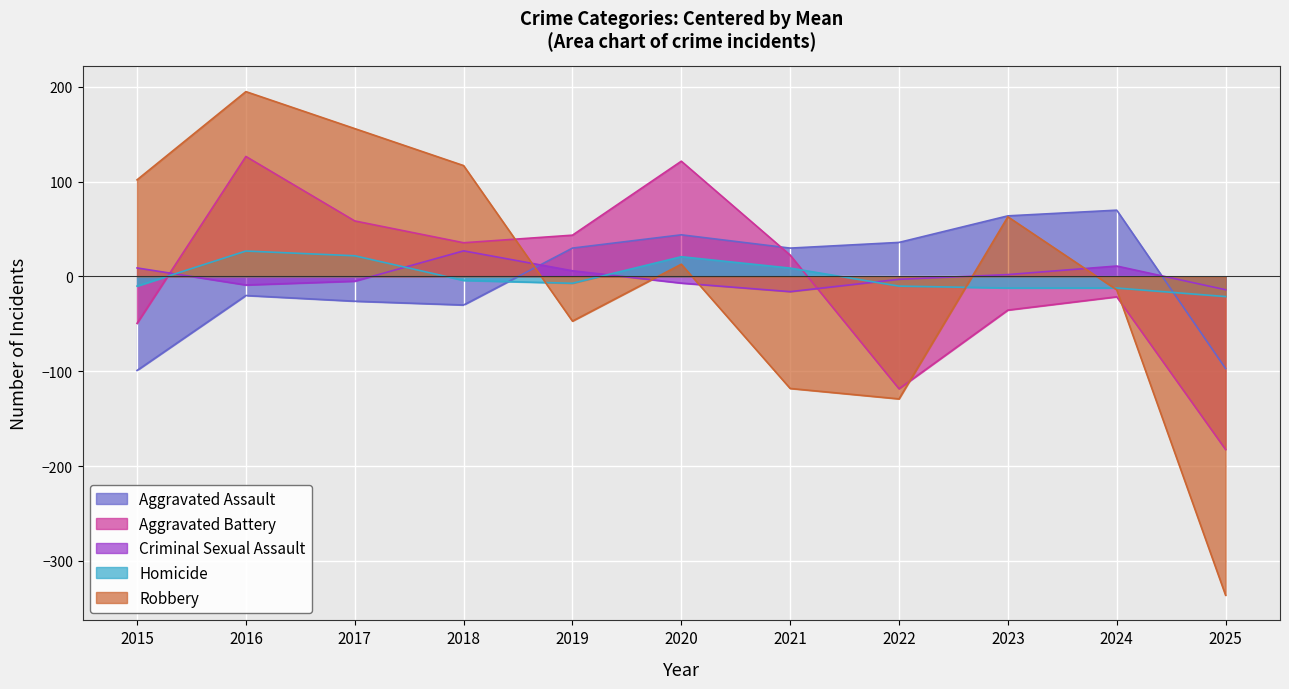

At 2015, list the series in order from smallest to largest.

Aggravated Assault, Aggravated Battery, Homicide, Criminal Sexual Assault, Robbery